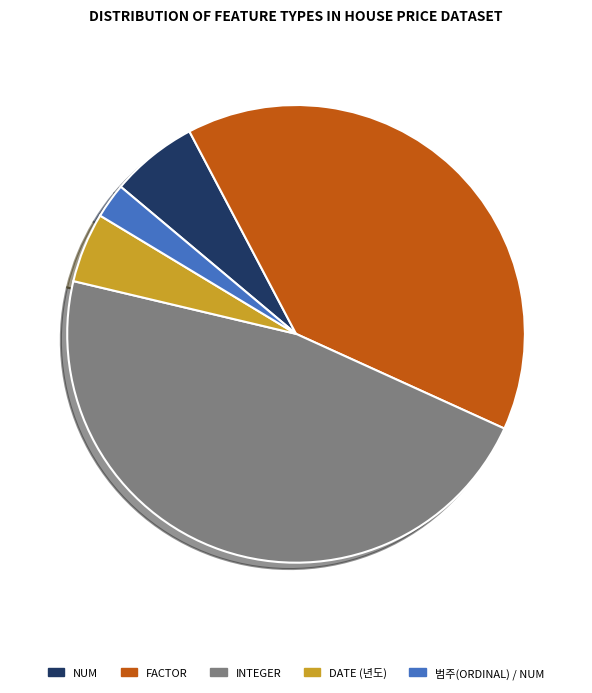

Does any single category account for the majority?

No